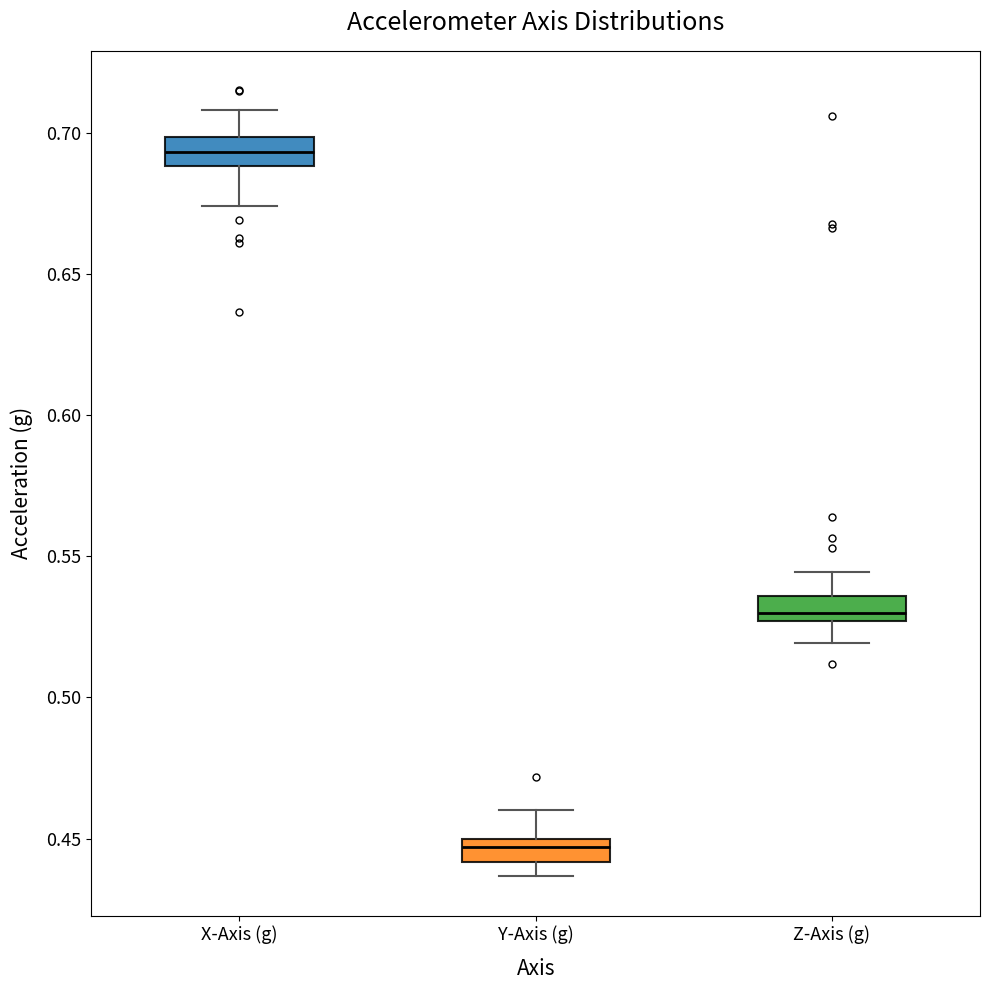

Where does the upper whisker of the box for Z-Axis (g) end on the y-axis? The values are not printed on the chart, so give them approximately, as read against the axis.

0.545